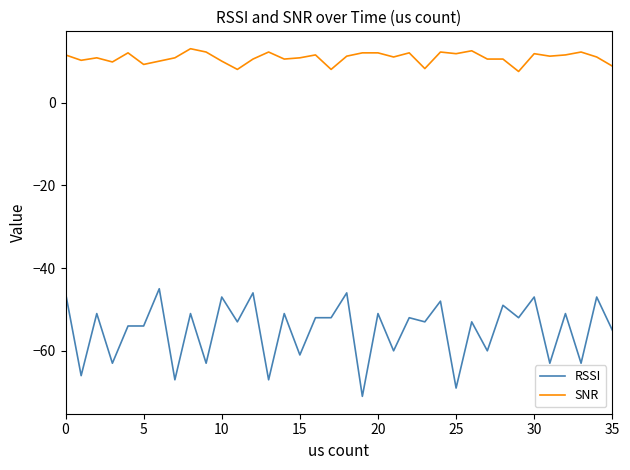

What is the difference between the maximum and minimum values in the RSSI series?

26.0